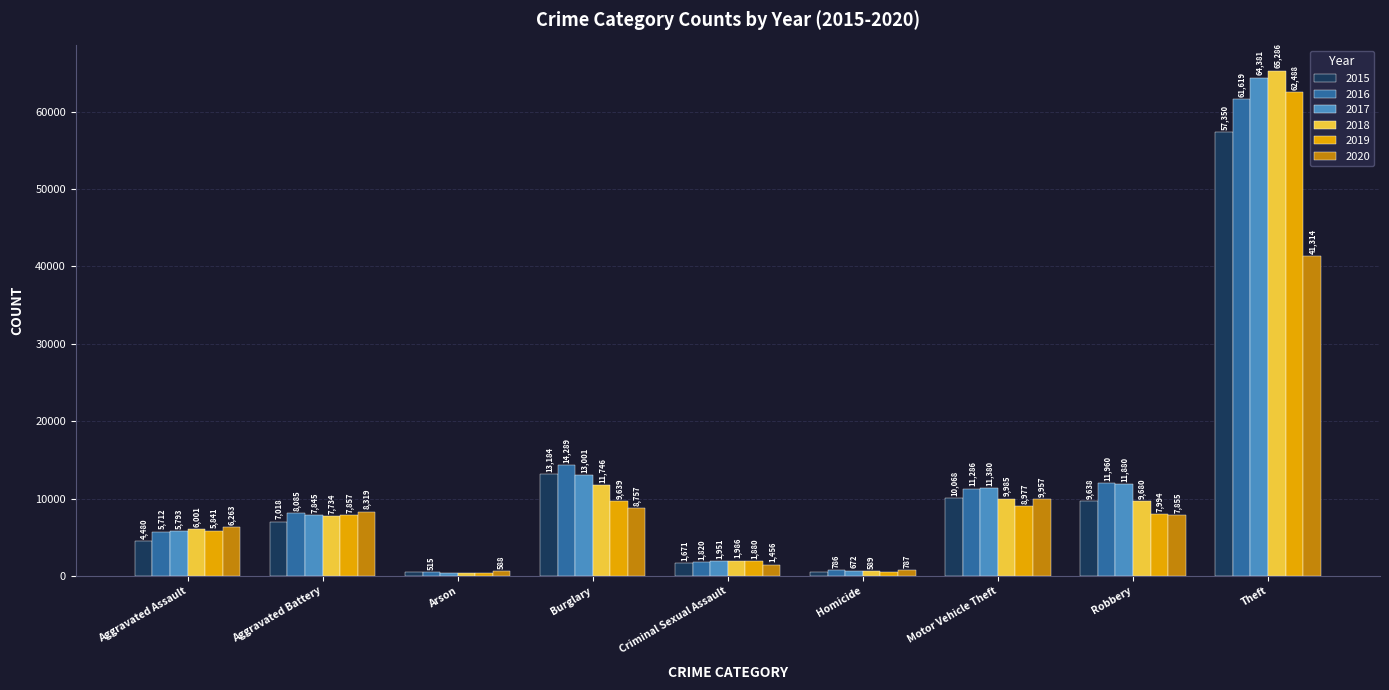

Reading left to right, what are all the values shown in this chart?

2015: Aggravated Assault=4480	Aggravated Battery=7018	Arson=448	Burglary=13184	Criminal Sexual Assault=1671	Homicide=496	Motor Vehicle Theft=10068	Robbery=9638	Theft=57350
2016: Aggravated Assault=5712	Aggravated Battery=8085	Arson=515	Burglary=14289	Criminal Sexual Assault=1820	Homicide=786	Motor Vehicle Theft=11286	Robbery=11960	Theft=61619
2017: Aggravated Assault=5793	Aggravated Battery=7845	Arson=444	Burglary=13001	Criminal Sexual Assault=1951	Homicide=672	Motor Vehicle Theft=11380	Robbery=11880	Theft=64381
2018: Aggravated Assault=6001	Aggravated Battery=7734	Arson=373	Burglary=11746	Criminal Sexual Assault=1986	Homicide=589	Motor Vehicle Theft=9985	Robbery=9680	Theft=65286
2019: Aggravated Assault=5841	Aggravated Battery=7857	Arson=376	Burglary=9639	Criminal Sexual Assault=1880	Homicide=498	Motor Vehicle Theft=8977	Robbery=7994	Theft=62488
2020: Aggravated Assault=6263	Aggravated Battery=8319	Arson=588	Burglary=8757	Criminal Sexual Assault=1456	Homicide=787	Motor Vehicle Theft=9957	Robbery=7855	Theft=41314